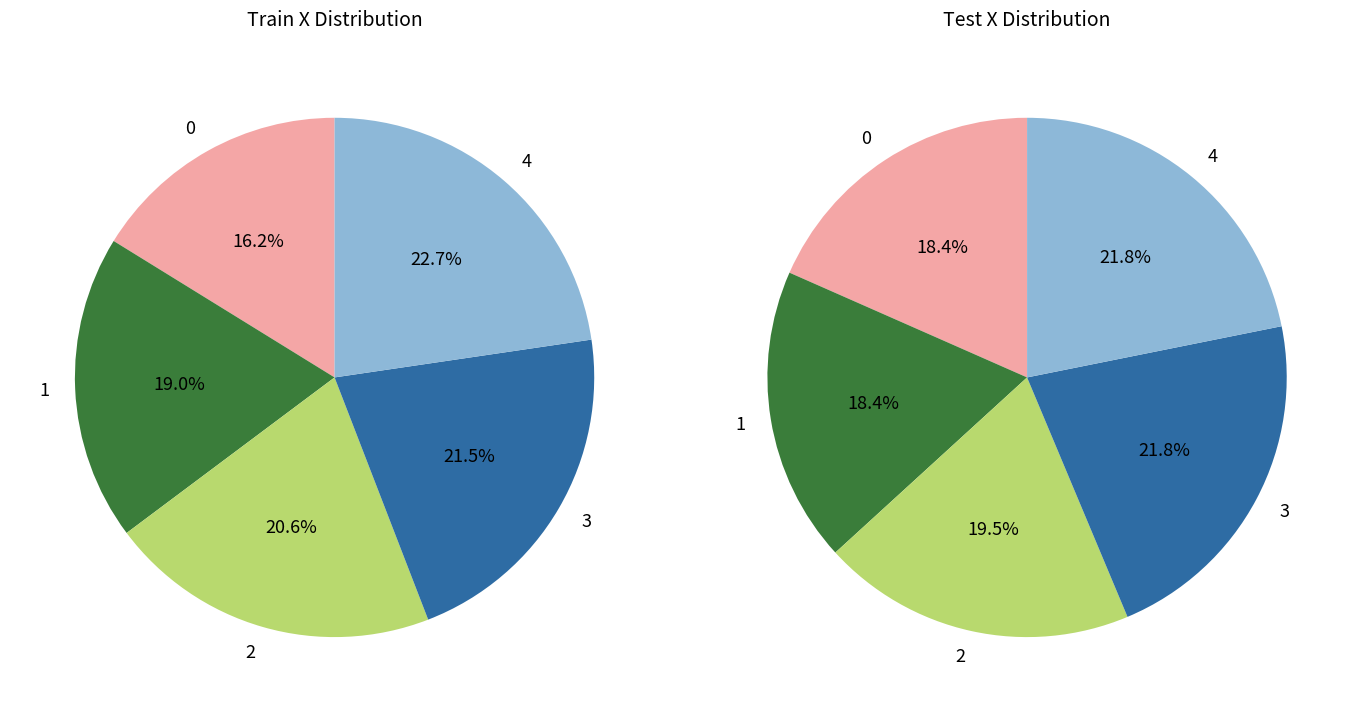

How many slices are in this pie chart?

5